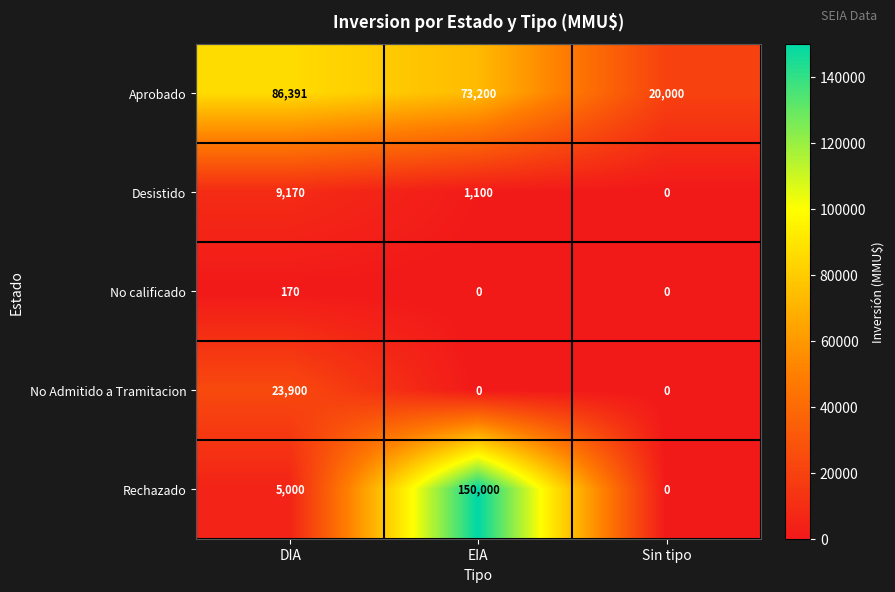

The No calificado series shows 170 at DIA. True or false?

True